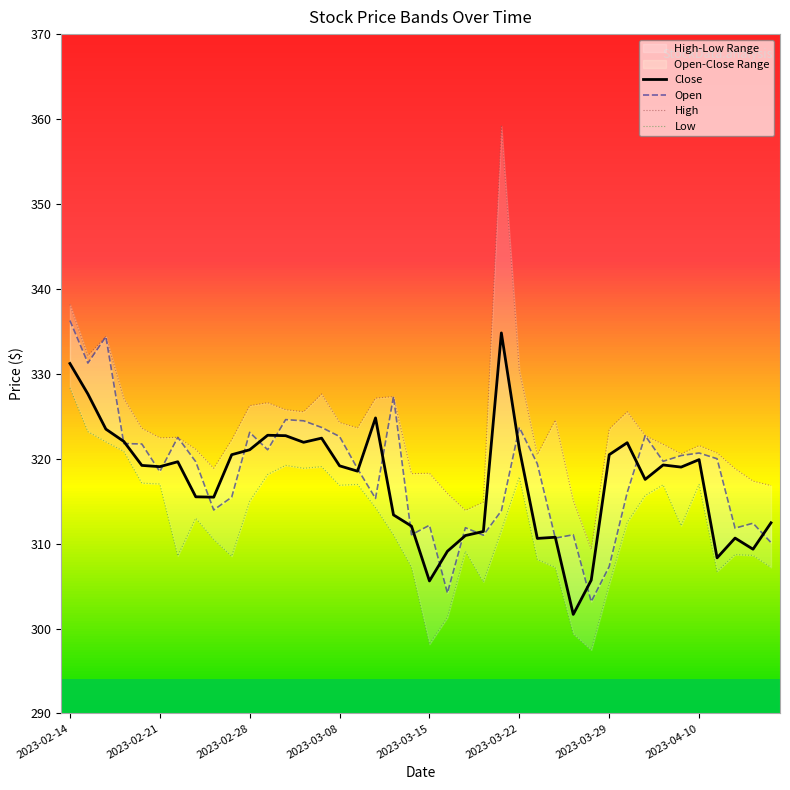

Rank the categories by Low value from lowest to highest.

29, 20, 28, 21, 30, 23, 36, 27, 39, 19, 26, 9, 2023-03-29, 38, 37, 22, 8, 18, 24, 34, 31, 2023-04-10, 17, 10, 32, 15, 33, 16, 35, 2023-03-22, 2023-03-15, 25, 11, 13, 14, 12, 2023-03-08, 2023-02-28, 2023-02-21, 2023-02-14